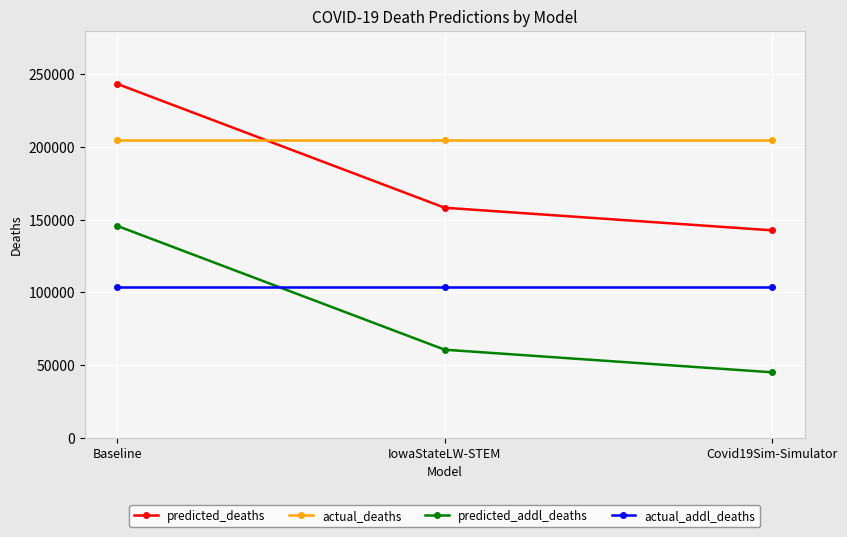

What is the difference between the highest and lowest values at Covid19Sim-Simulator?

159674.0